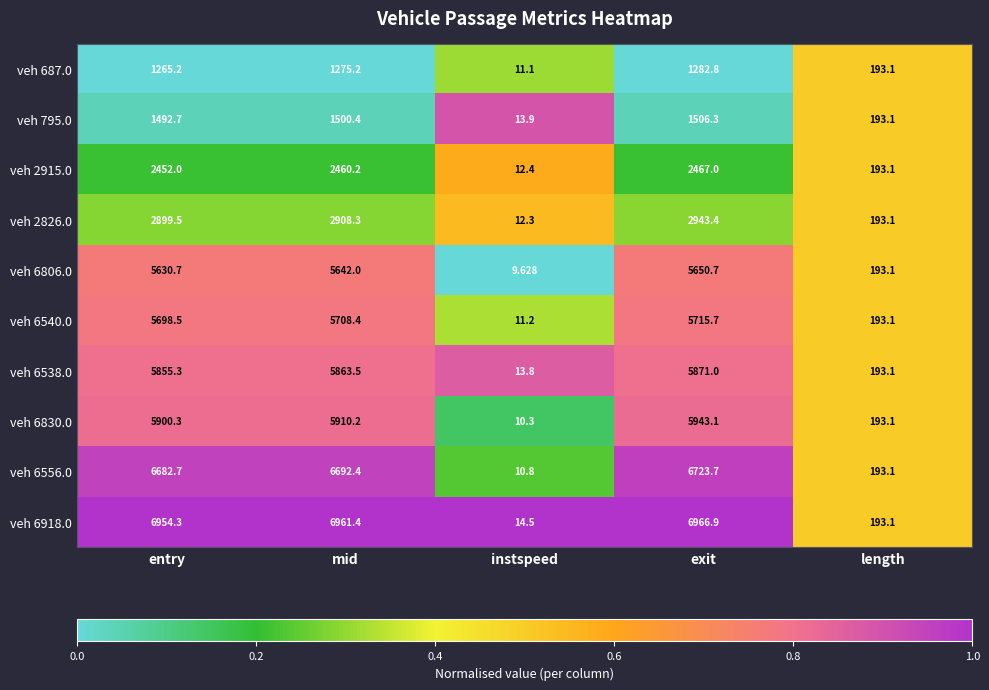

At which label does veh 795.0 first exceed 1492?

entry